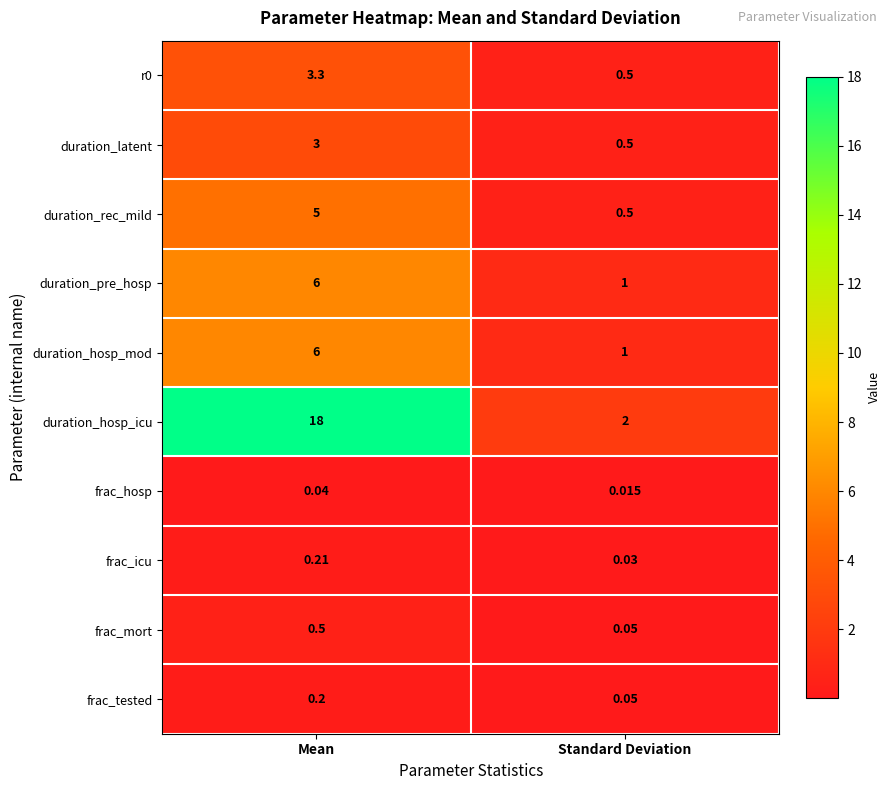

At which label does frac_icu reach its peak?

Mean